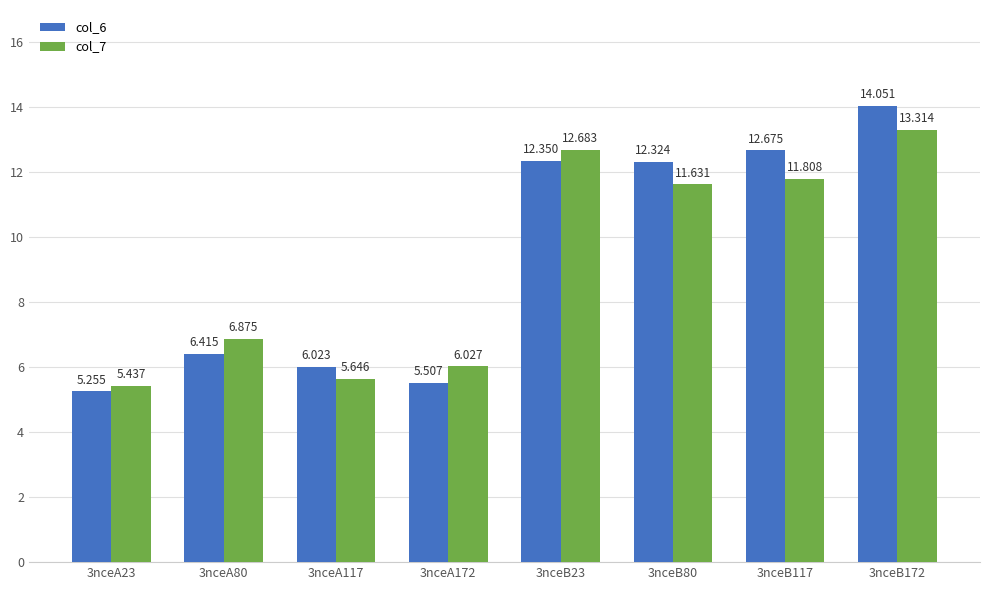

What is the sum of all col_6 values?

74.6